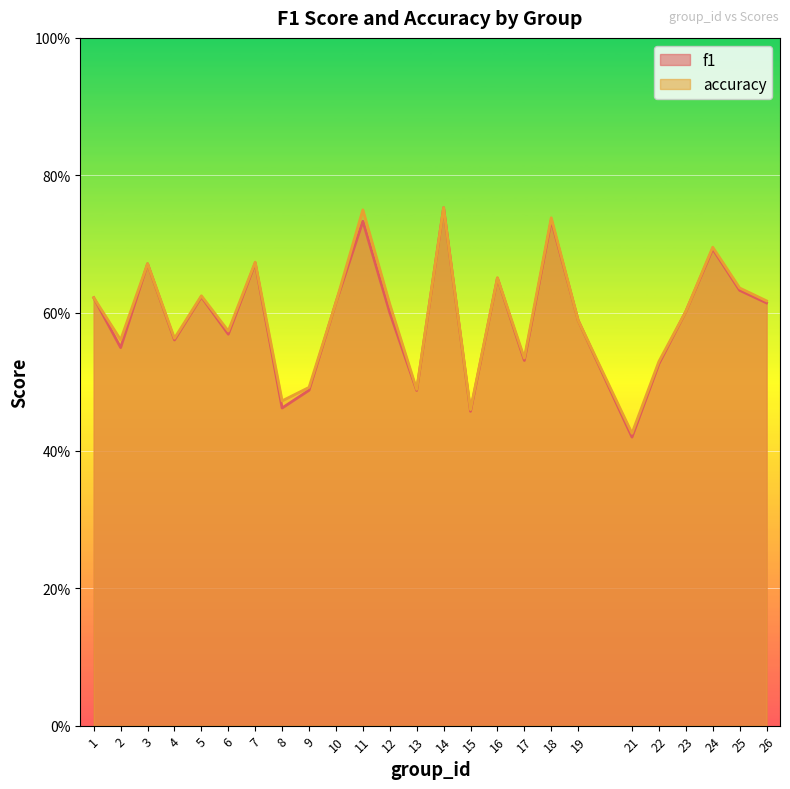

True or false: f1 has a value of 0.8 at 2.

False